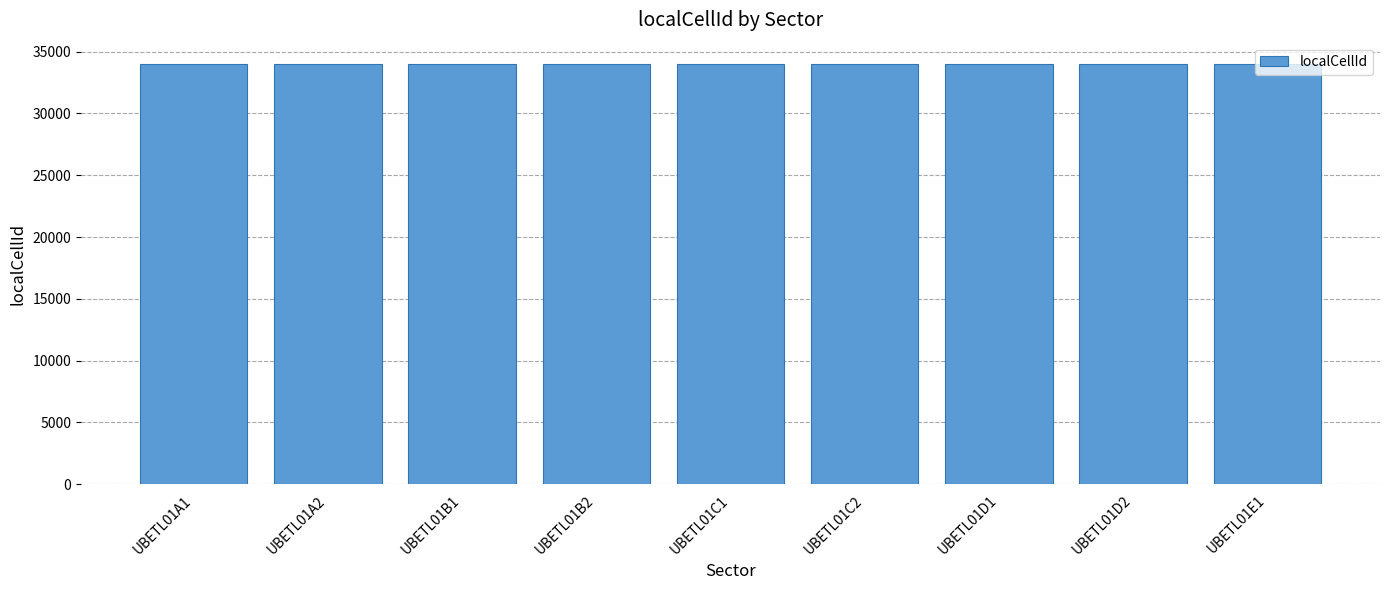

What is the value of the 3rd bar from the left?

34012